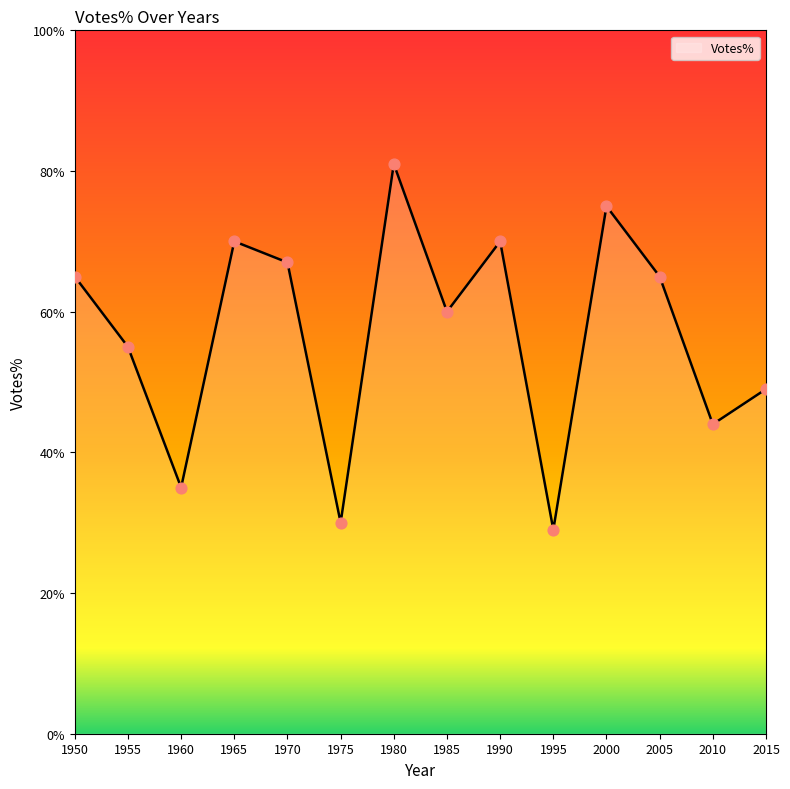

Approximately how many times larger is the value at 1985 compared to 1980?

0.7